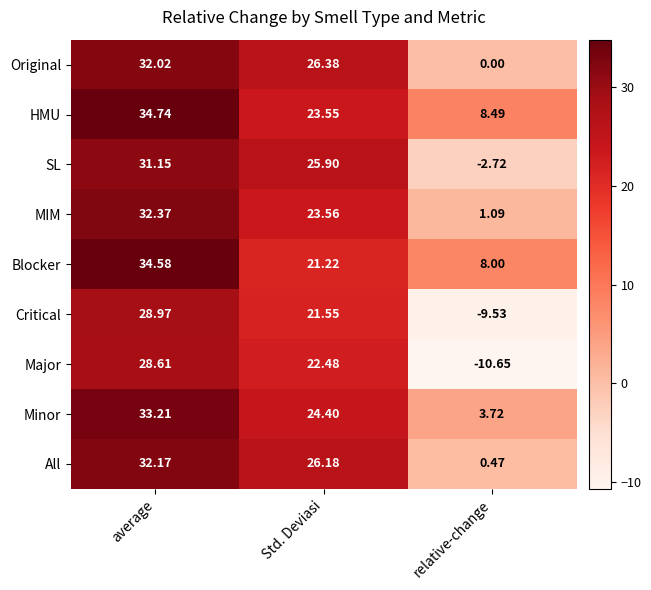

List the series in order of their peak value, highest first.

HMU, Blocker, Minor, MIM, All, Original, SL, Critical, Major